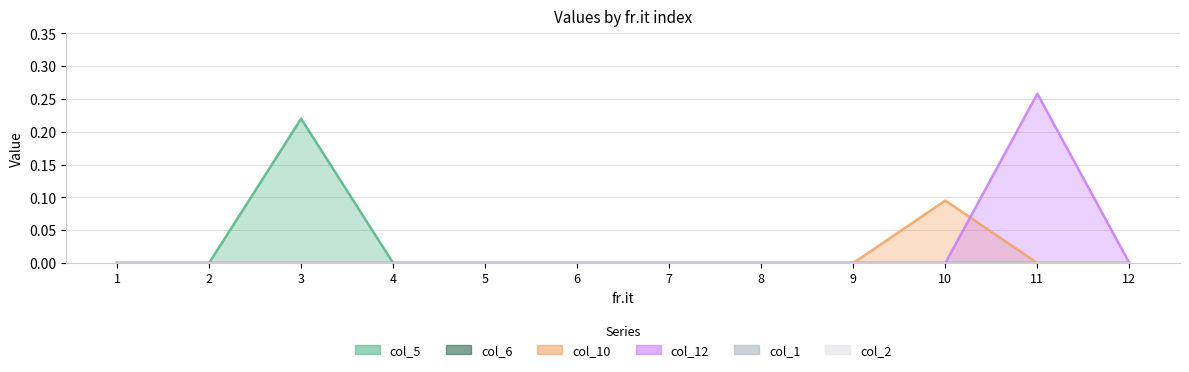

True or false: col_12 has a value of -0.1 at 3.

False